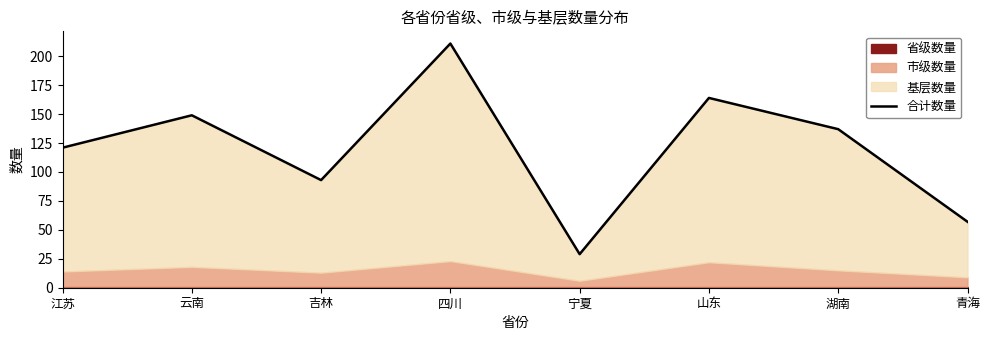

What is the value of the 1st point from the left?

121